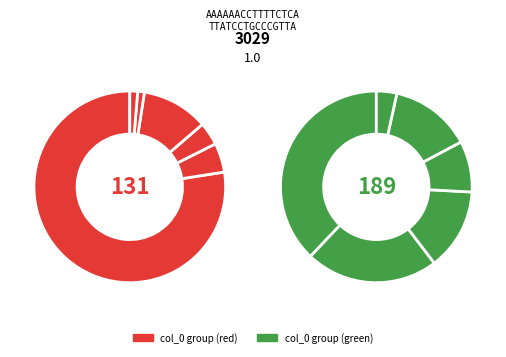

Rank the categories by value from highest to lowest.

211, 5, 22, 6, 2, 0, 0, 1, 1, 0, 0, 0